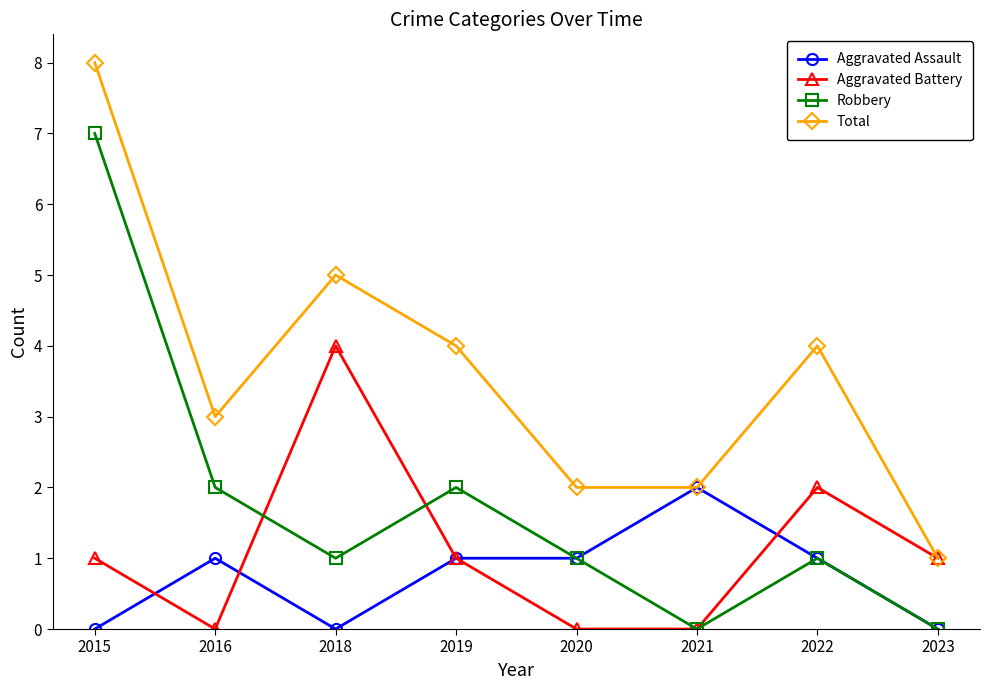

Is it true that Robbery equals 11 at 2015?

False